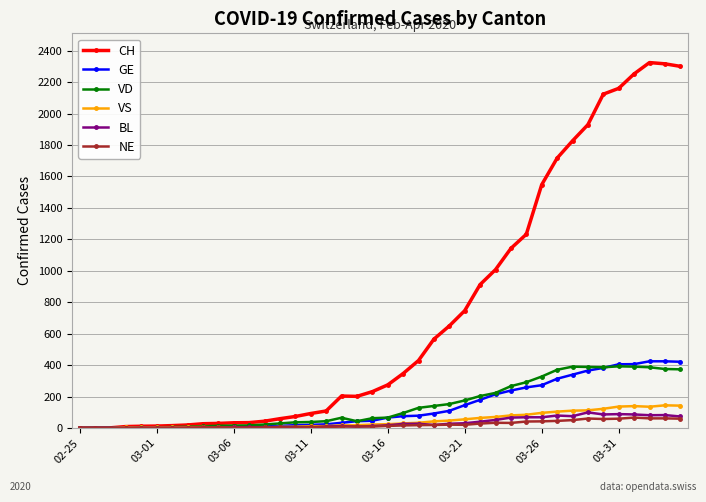

Which series has the largest range (max minus min)?

CH